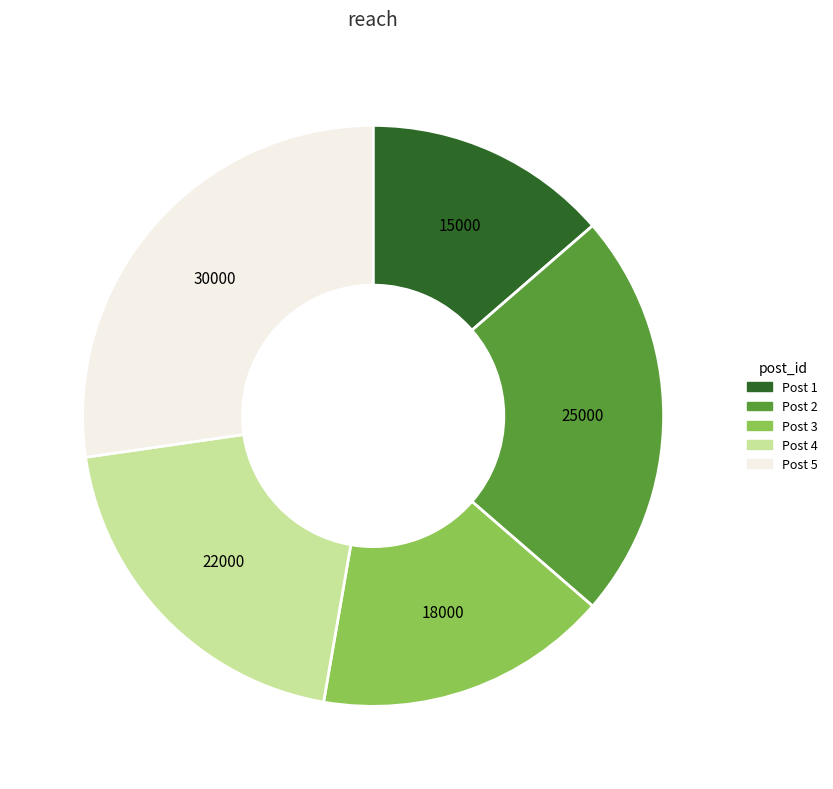

Is there a majority slice in this chart?

No